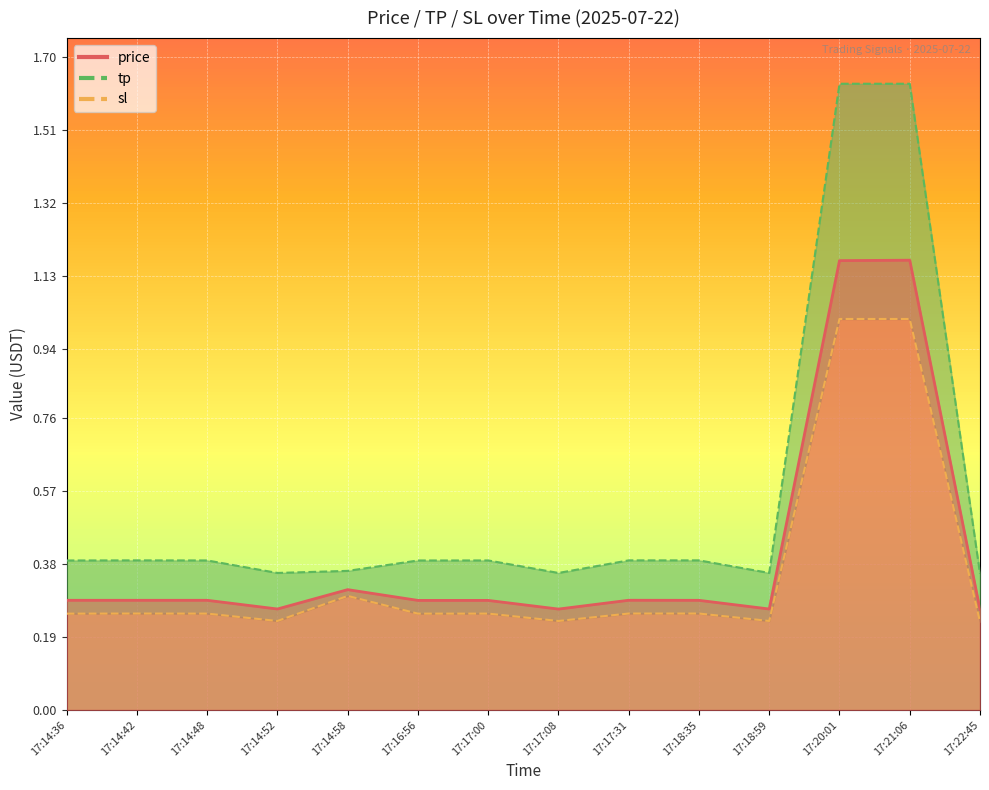

Reading left to right, list all the values displayed in this chart.

price: 17:14:36=0.3	17:14:42=0.3	17:14:48=0.3	17:14:52=0.3	17:14:58=0.3	17:16:56=0.3	17:17:00=0.3	17:17:08=0.3	17:17:31=0.3	17:18:35=0.3	17:18:59=0.3	17:20:01=1.2	17:21:06=1.2	17:22:45=0.3
tp: 17:14:36=0.4	17:14:42=0.4	17:14:48=0.4	17:14:52=0.4	17:14:58=0.4	17:16:56=0.4	17:17:00=0.4	17:17:08=0.4	17:17:31=0.4	17:18:35=0.4	17:18:59=0.4	17:20:01=1.6	17:21:06=1.6	17:22:45=0.4
sl: 17:14:36=0.3	17:14:42=0.3	17:14:48=0.3	17:14:52=0.2	17:14:58=0.3	17:16:56=0.3	17:17:00=0.3	17:17:08=0.2	17:17:31=0.3	17:18:35=0.3	17:18:59=0.2	17:20:01=1.0	17:21:06=1.0	17:22:45=0.2